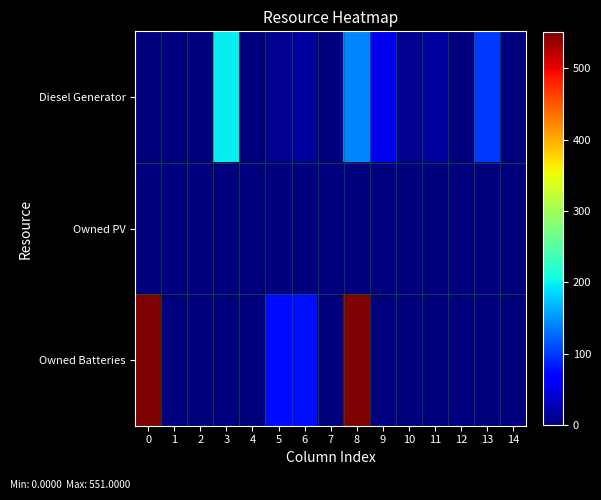

At 14, list the series in order from smallest to largest.

Diesel Generator, Owned PV, Owned Batteries